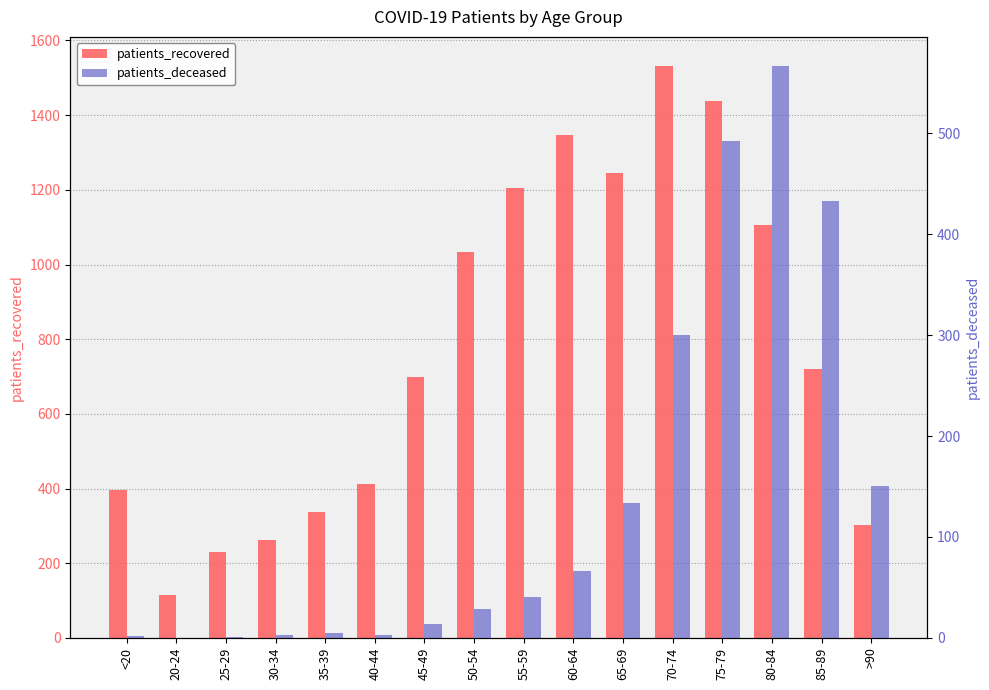

True or false: patients_recovered has a value of 262 at 30-34.

True